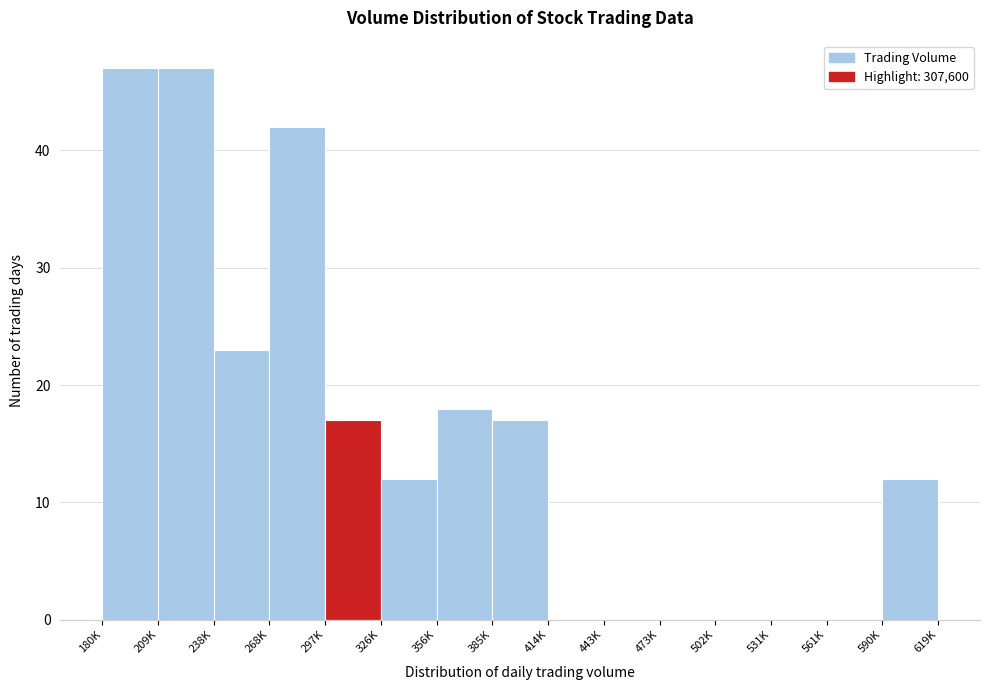

Reading left to right, list all the values displayed in this chart.

180K=47	209K=47	238K=23	268K=42	297K=17	326K=12	356K=18	385K=17	414K=0	443K=0	473K=0	502K=0	531K=0	561K=0	590K=12